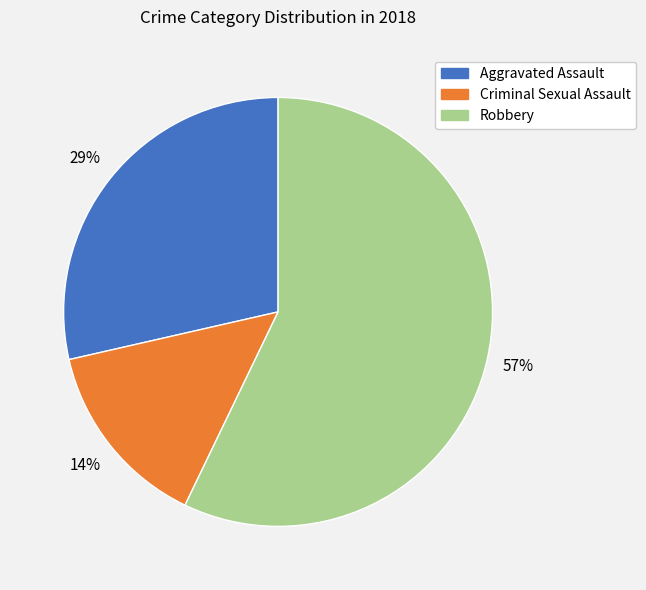

To the nearest percent, what is the combined percentage of Robbery and Criminal Sexual Assault?

71%